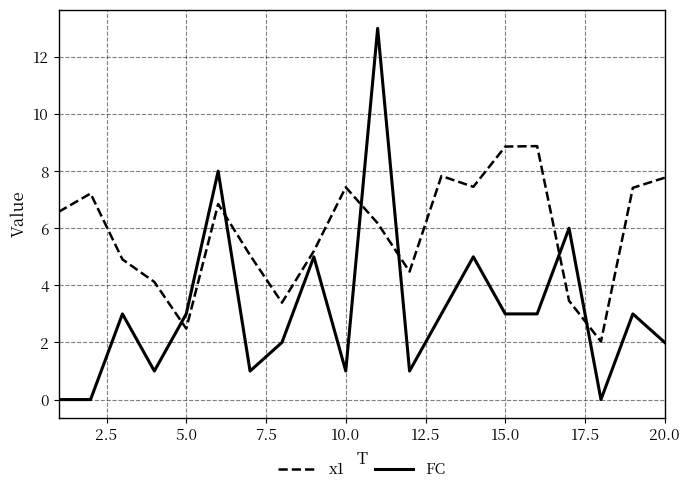

In x1, how many points are lower than both neighbors (excluding endpoints)?

5